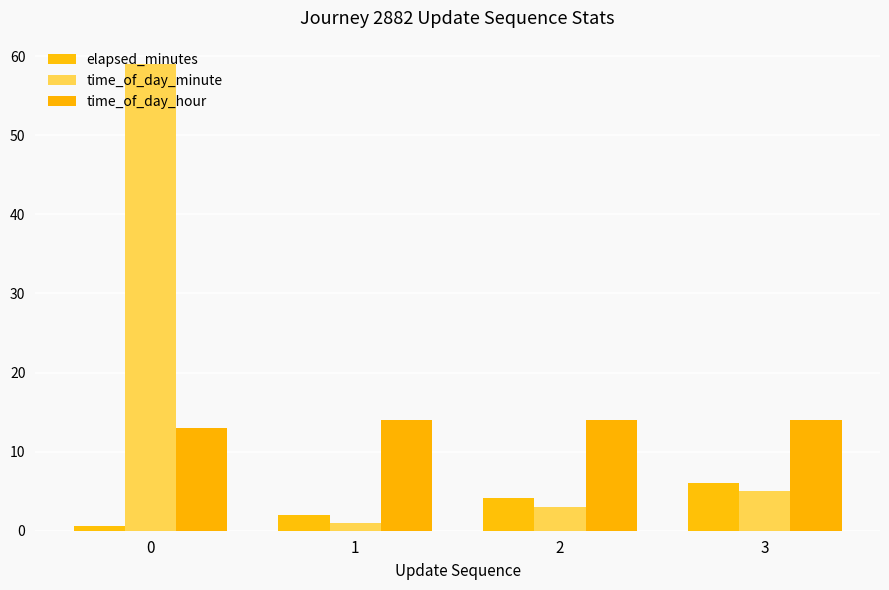

What are all the series names shown in the legend?

elapsed_minutes, time_of_day_minute, time_of_day_hour